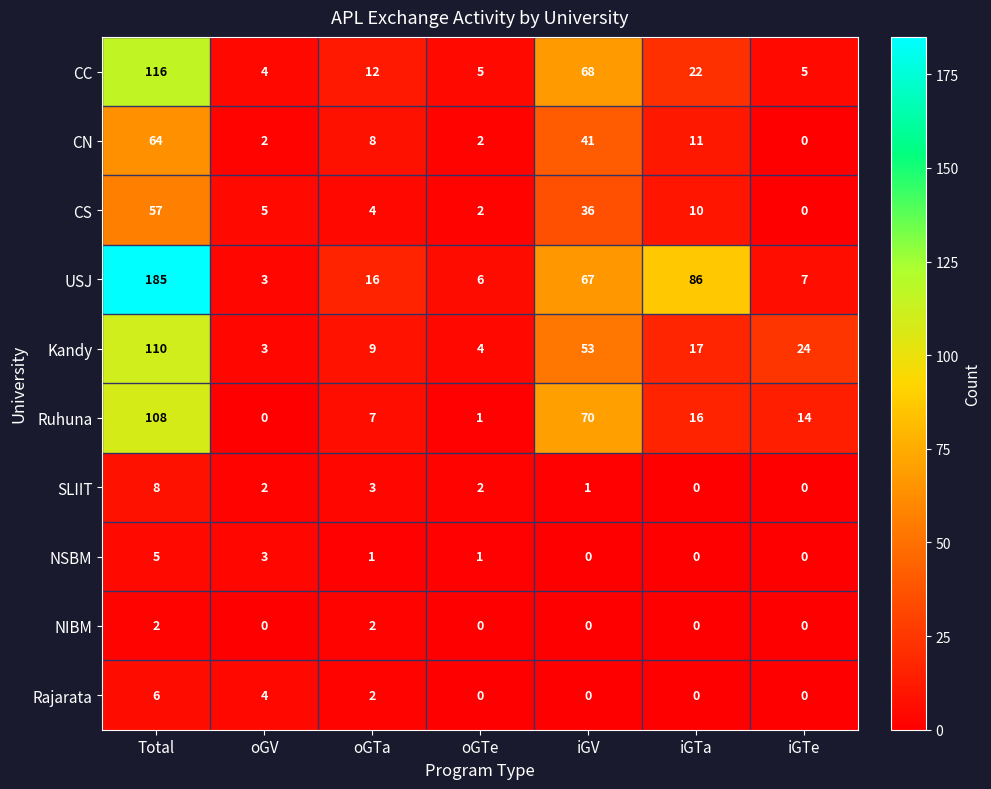

Read the USJ value at iGV, to the nearest 5.

65